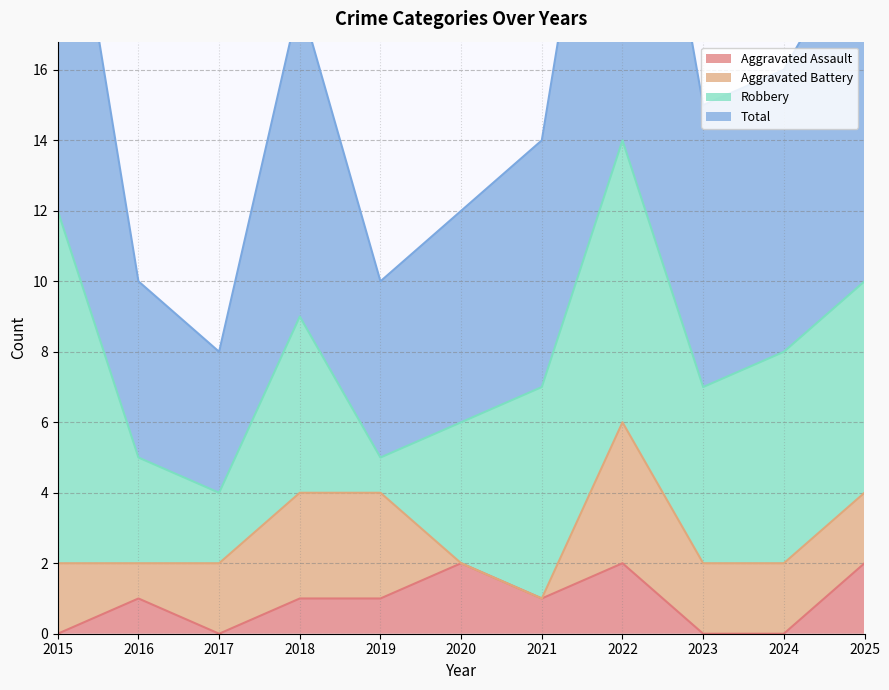

Which series has the largest total across all categories?

Total